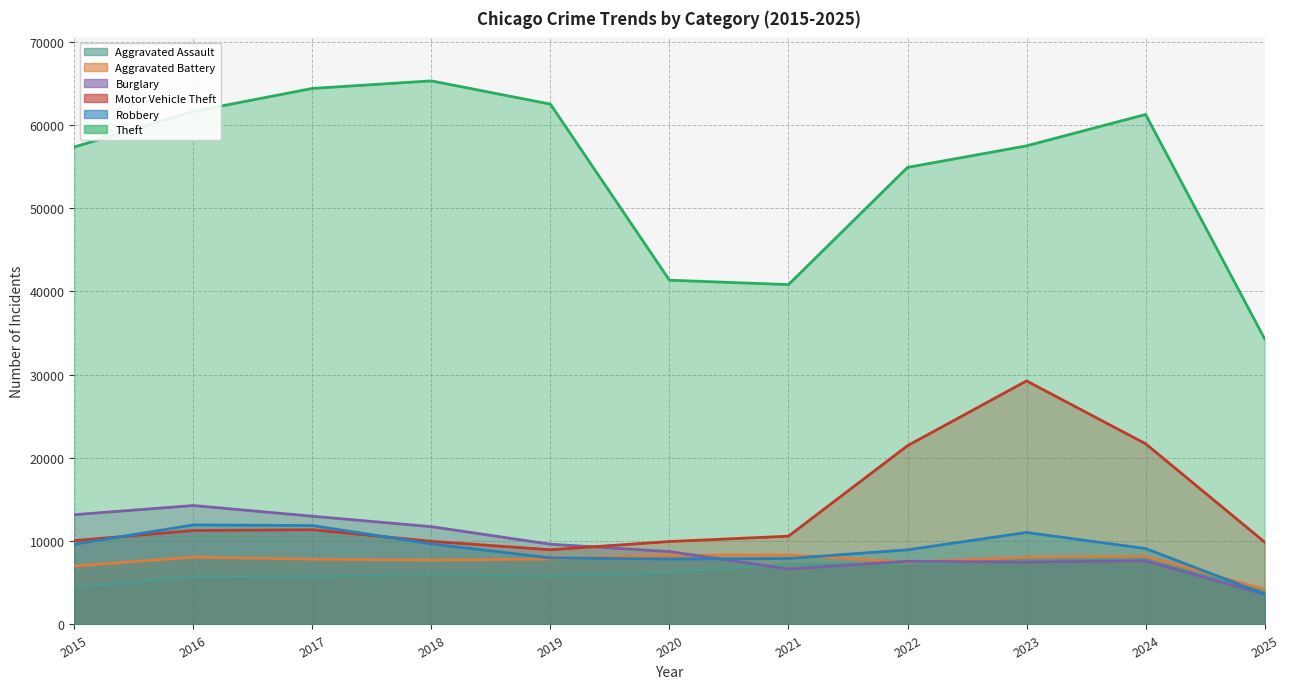

What is the difference between the Aggravated Battery values at 2020 and 2021?

26